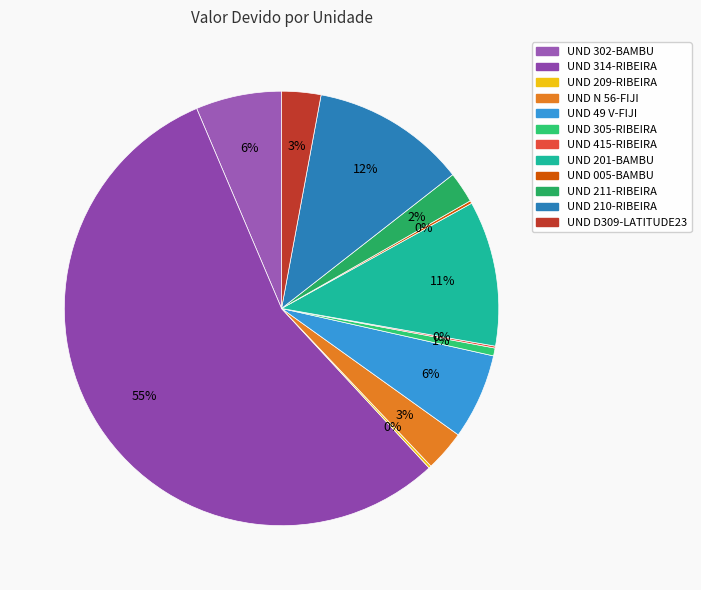

What is the smallest slice in the pie chart?

UND 415-RIBEIRA